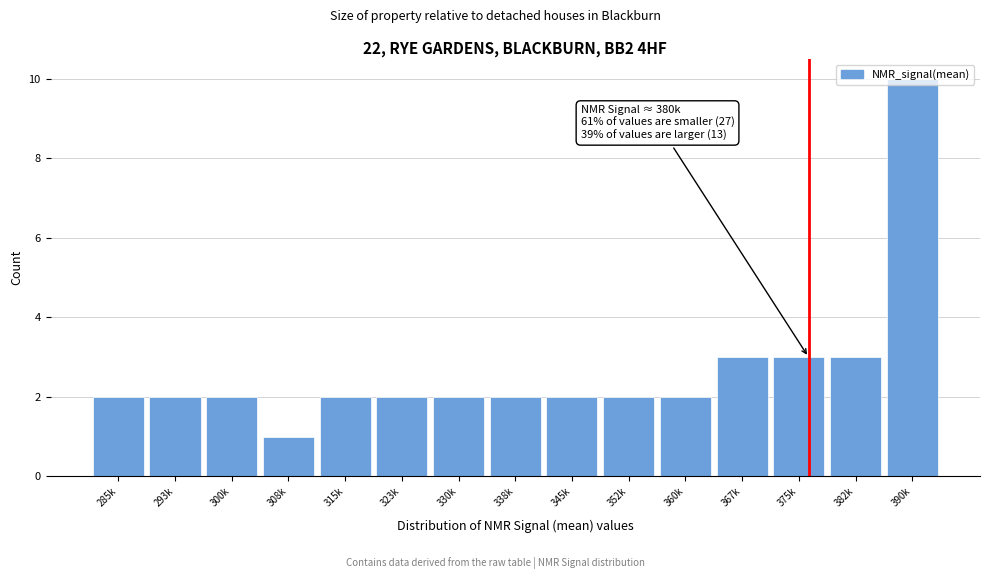

What is the sum of the values at 382k and 360k?

5